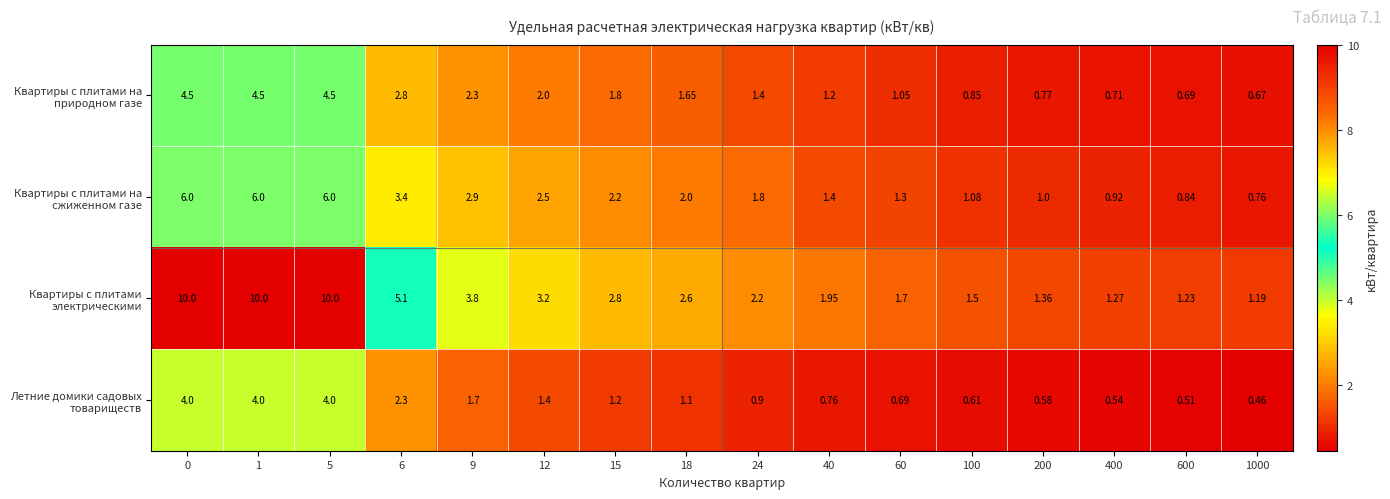

Rank the series by their average value, from lowest to highest.

Летние домики садовых товариществ, Квартиры с плитами на природном газе, Квартиры с плитами на сжиженном газе, Квартиры с плитами электрическими